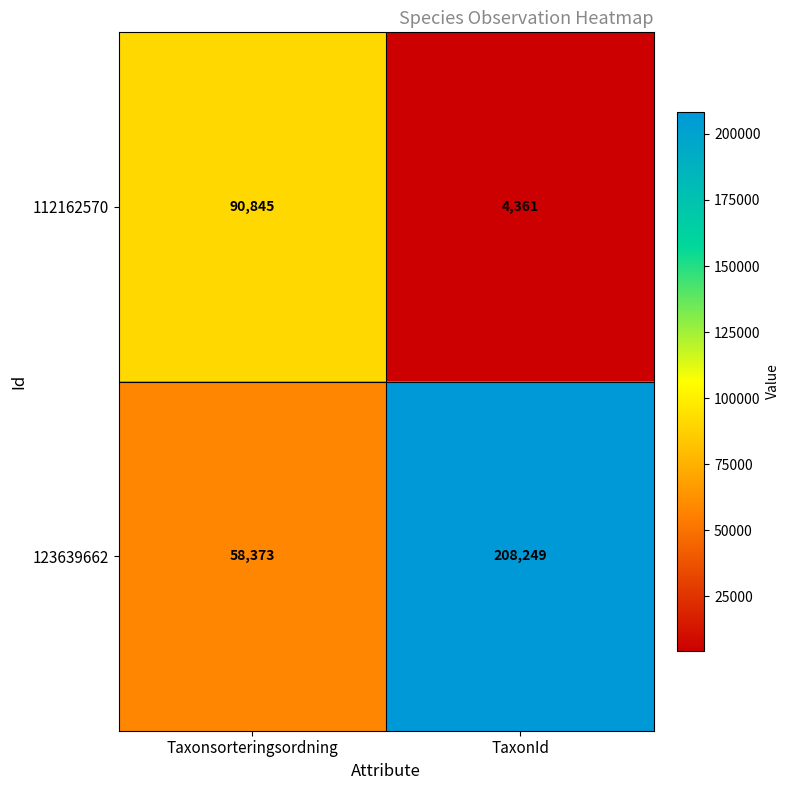

Between Taxonsorteringsordning and TaxonId, which series saw the biggest shift?

123639662